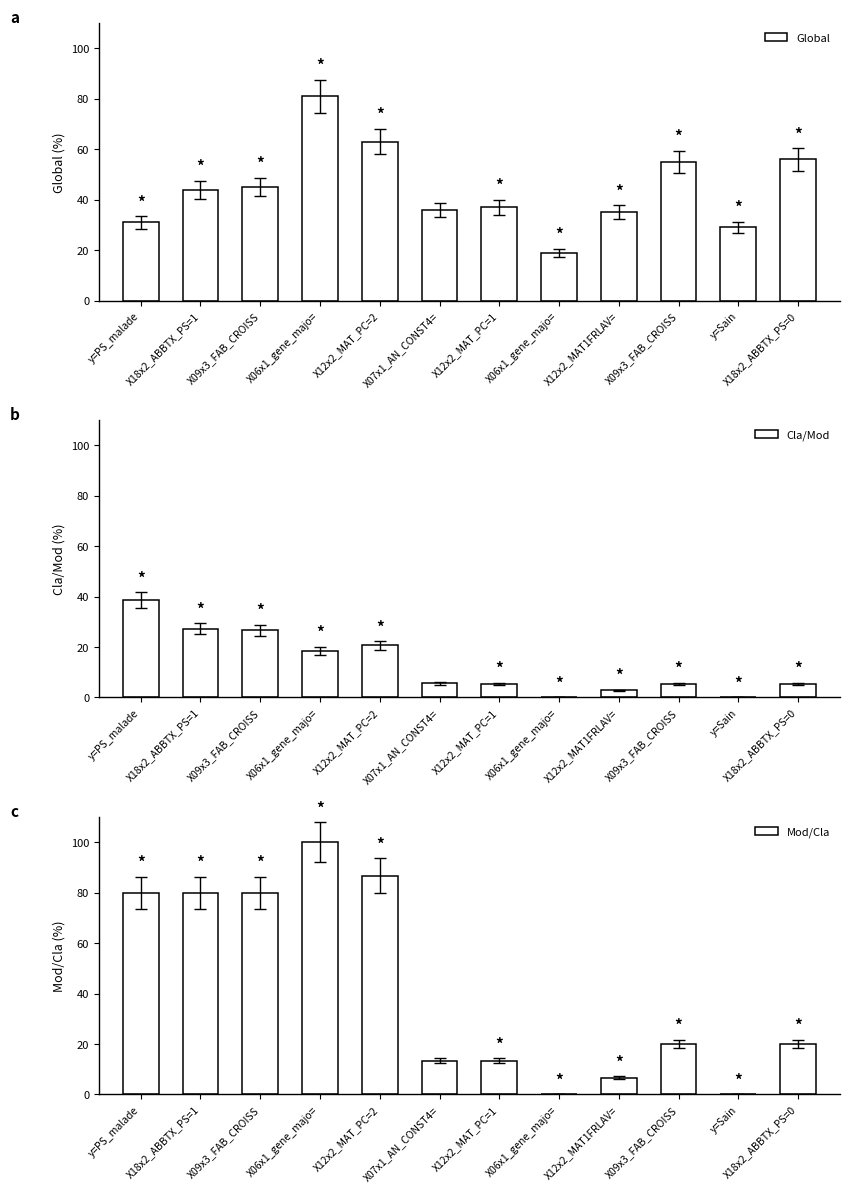

Reading left to right, extract all data points from this chart.

Global: 31.0	44.0	45.0	81.0	63.0	36.0	37.0	19.0	35.0	55.0	29.0	56.0
Cla/Mod: 38.7	27.3	26.7	18.5	20.6	5.6	5.4	0.0	2.9	5.5	0.0	5.4
Mod/Cla: 80.0	80.0	80.0	100.0	86.7	13.3	13.3	0.0	6.7	20.0	0.0	20.0